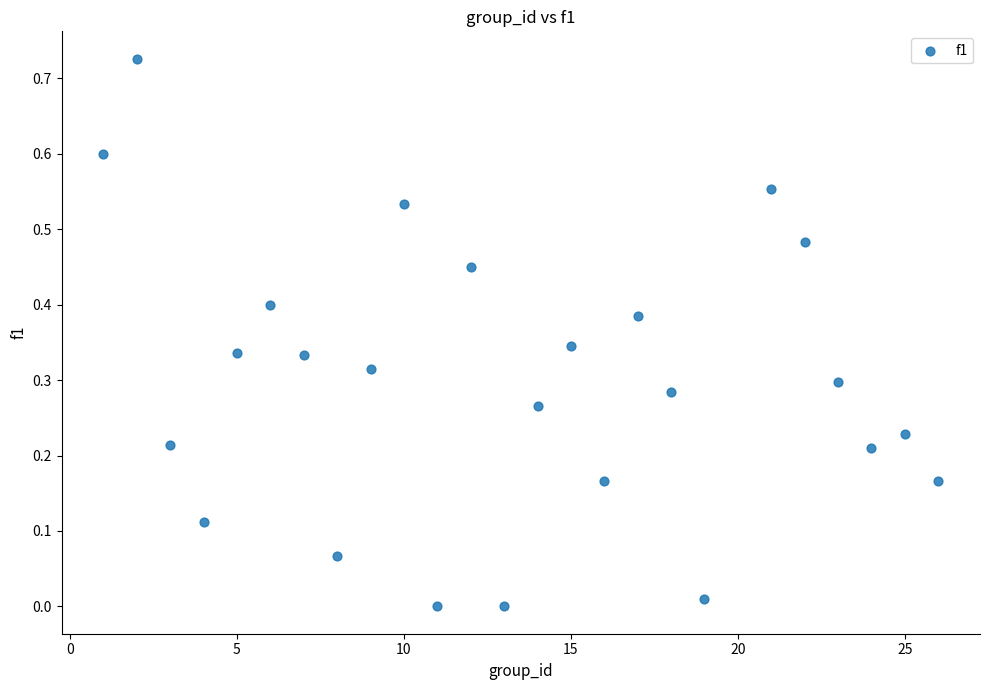

What is the range of X values (max minus min)?

25.0